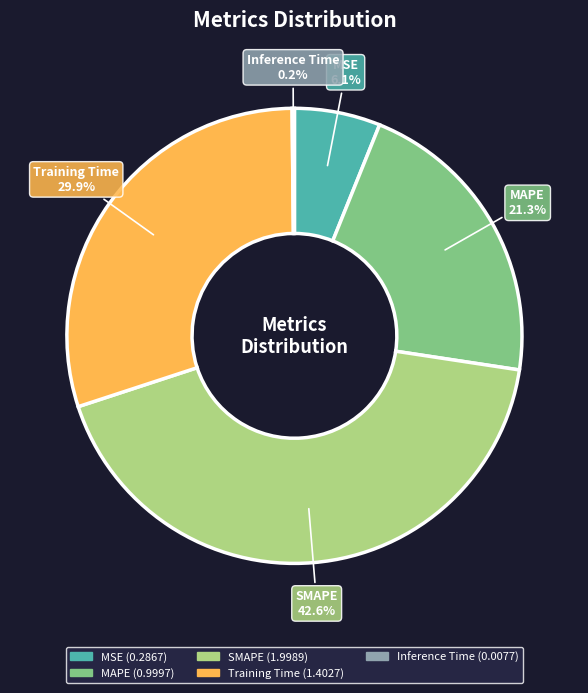

To the nearest percent, what is the difference between the MAPE and SMAPE slice percentages?

21%